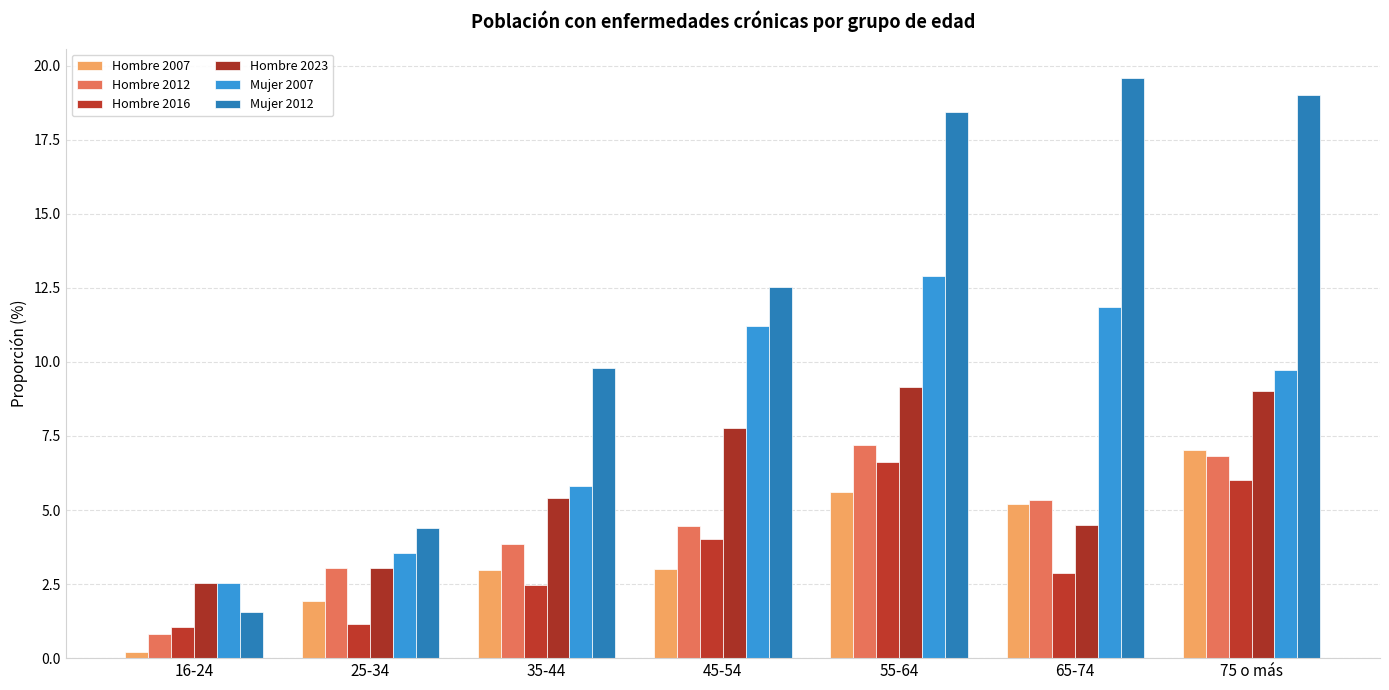

At which category is the sum across all series the highest?

55-64